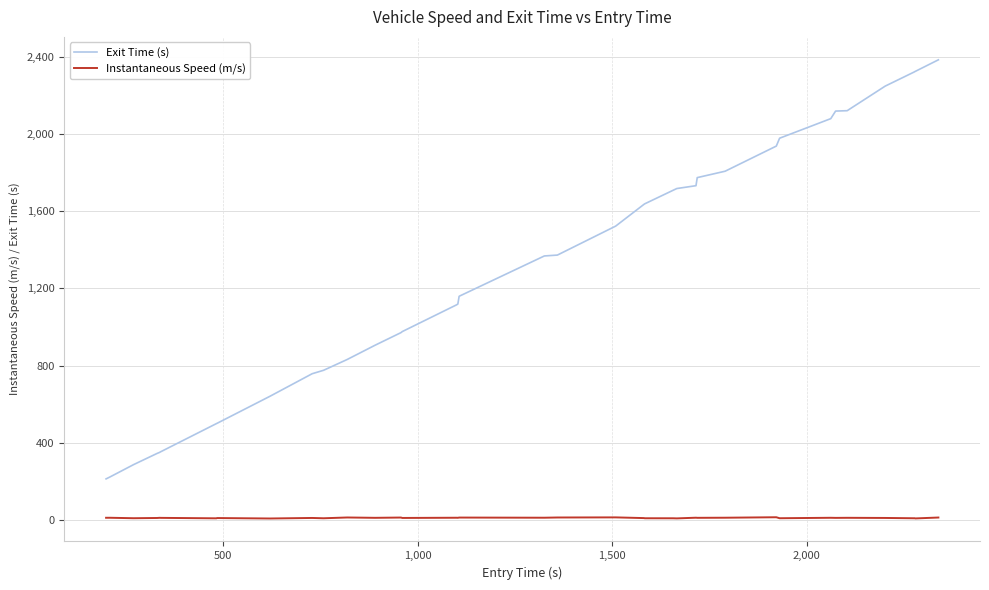

True or false: Instantaneous Speed (m/s) and Exit Time (s) intersect in this chart.

False